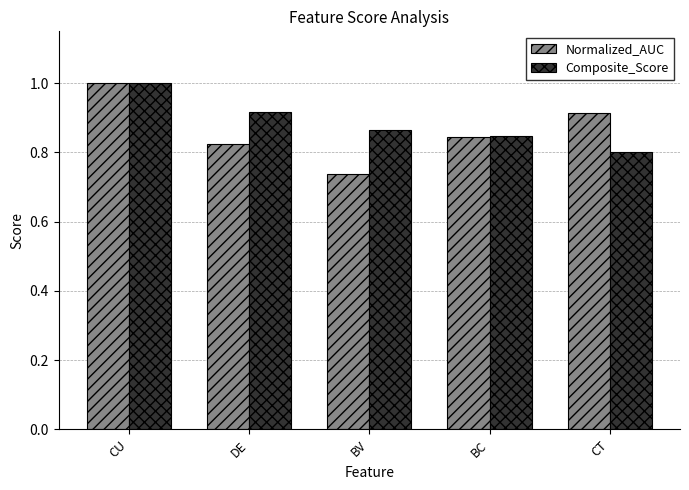

Is it true that Normalized_AUC equals 1.0 at CU?

True